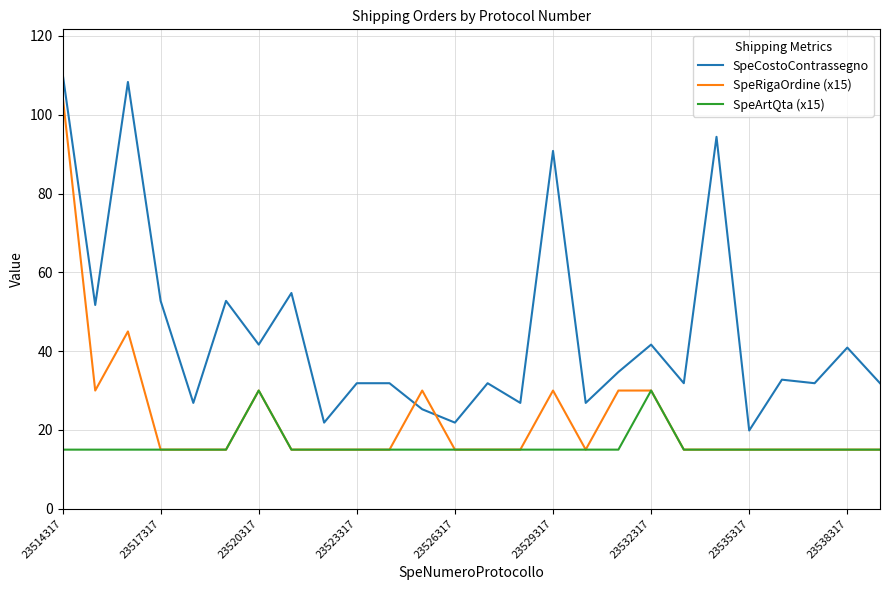

Which series has the largest total across all categories?

SpeCostoContrassegno